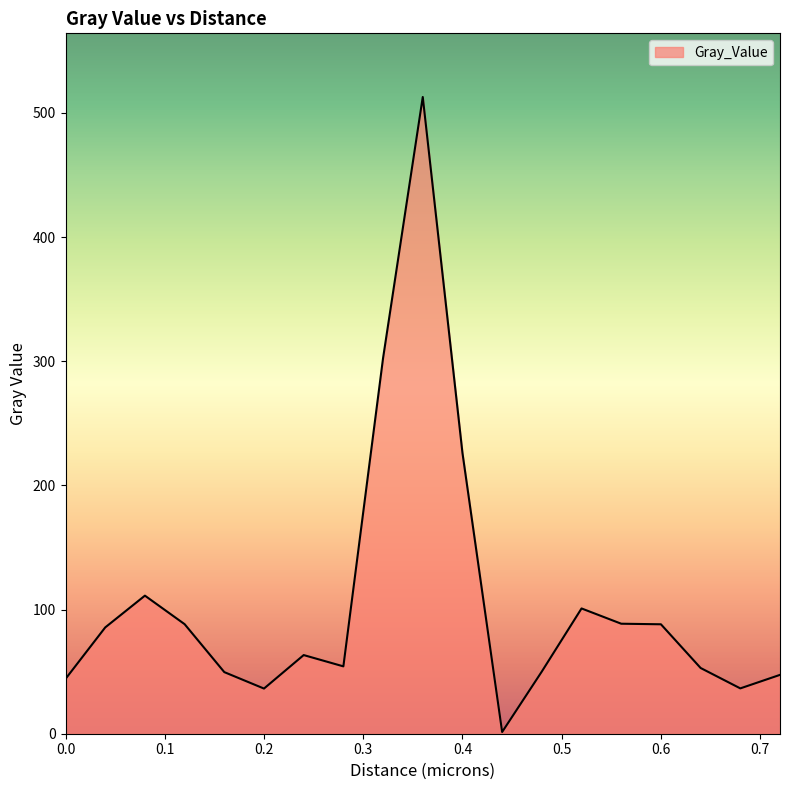

What is the difference between the maximum and minimum values?

511.4